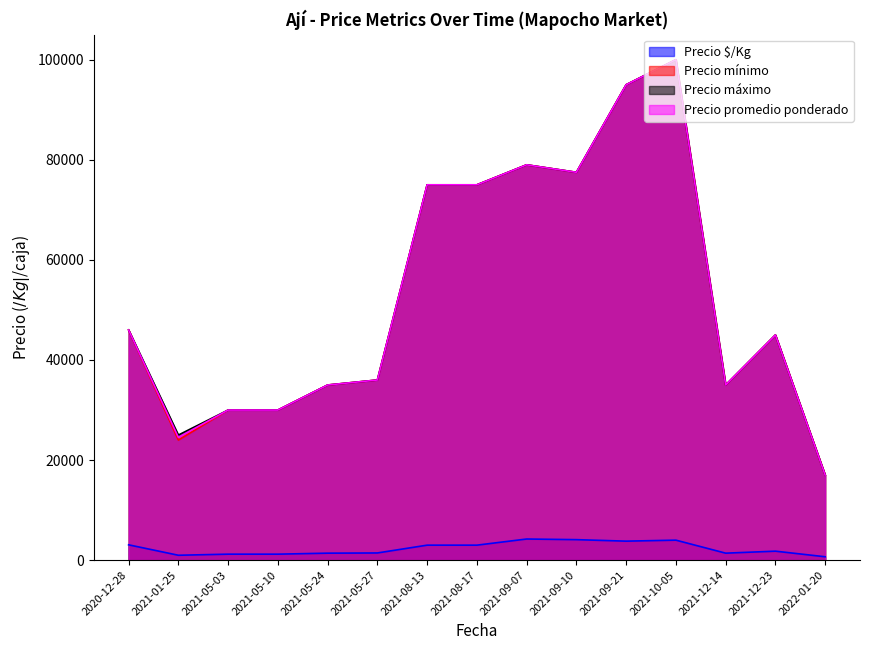

Reading left to right, list all the values displayed in this chart.

Precio $/Kg: 2020-12-28=3067	2021-01-25=982	2021-05-03=1200	2021-05-10=1200	2021-05-24=1400	2021-05-27=1440	2021-08-13=3000	2021-08-17=3000	2021-09-07=4227	2021-09-10=4100	2021-09-21=3800	2021-10-05=4000	2021-12-14=1400	2021-12-23=1800	2022-01-20=680
Precio mínimo: 2020-12-28=46000	2021-01-25=24000	2021-05-03=30000	2021-05-10=30000	2021-05-24=35000	2021-05-27=36000	2021-08-13=75000	2021-08-17=75000	2021-09-07=79000	2021-09-10=77500	2021-09-21=95000	2021-10-05=100000	2021-12-14=35000	2021-12-23=45000	2022-01-20=17000
Precio máximo: 2020-12-28=46000	2021-01-25=25000	2021-05-03=30000	2021-05-10=30000	2021-05-24=35000	2021-05-27=36000	2021-08-13=75000	2021-08-17=75000	2021-09-07=79000	2021-09-10=77500	2021-09-21=95000	2021-10-05=100000	2021-12-14=35000	2021-12-23=45000	2022-01-20=17000
Precio promedio ponderado: 2020-12-28=46000	2021-01-25=24545	2021-05-03=30000	2021-05-10=30000	2021-05-24=35000	2021-05-27=36000	2021-08-13=75000	2021-08-17=75000	2021-09-07=79000	2021-09-10=77500	2021-09-21=95000	2021-10-05=100000	2021-12-14=35000	2021-12-23=45000	2022-01-20=17000